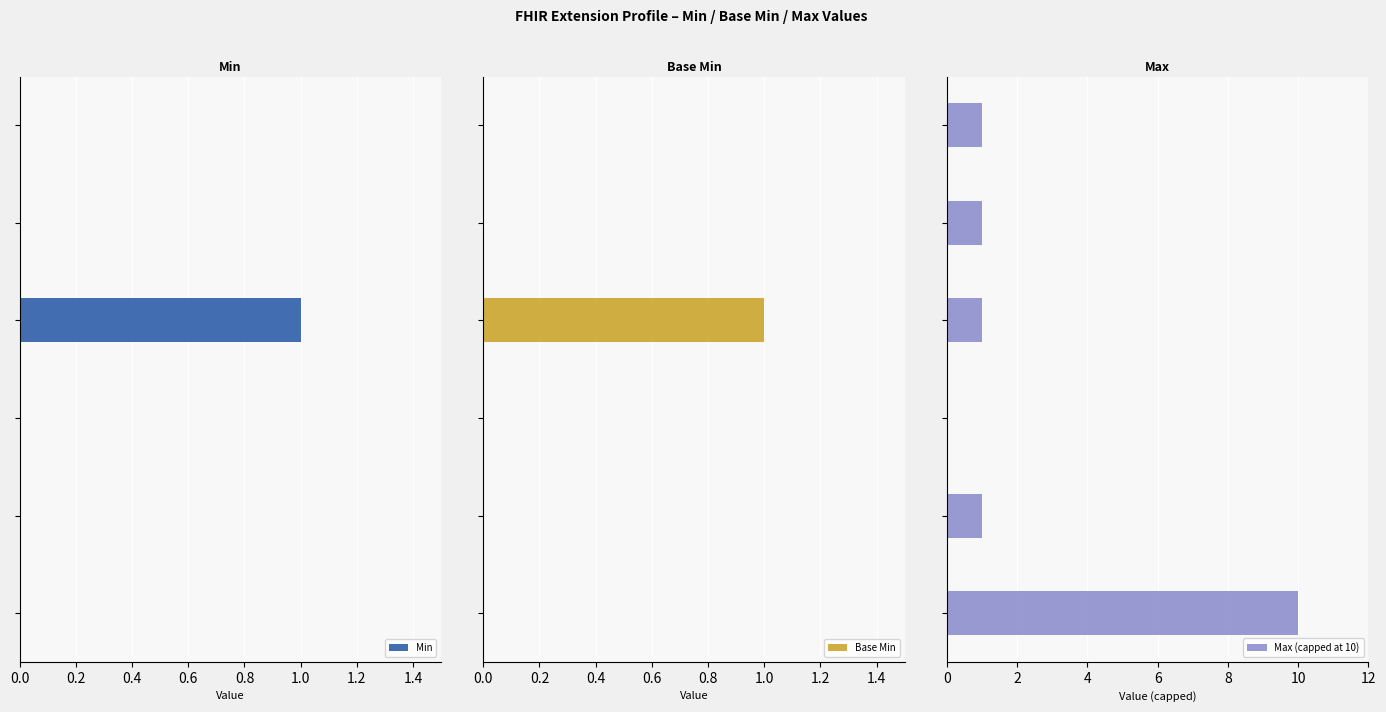

Reading left to right, transcribe all the data shown in this chart.

Min: 0	0	0	1	0	0
Base Min: 0	0	0	1	0	0
Max (capped at 10): 10	1	0	1	1	1